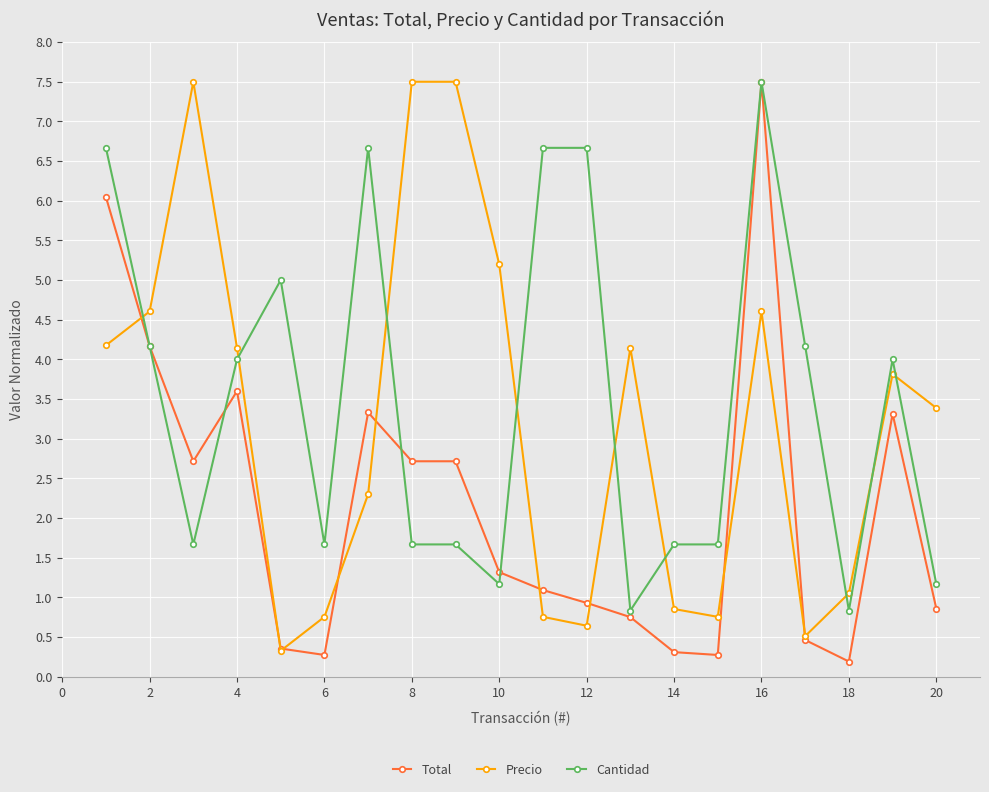

What is the maximum value shown in the chart?

7.5